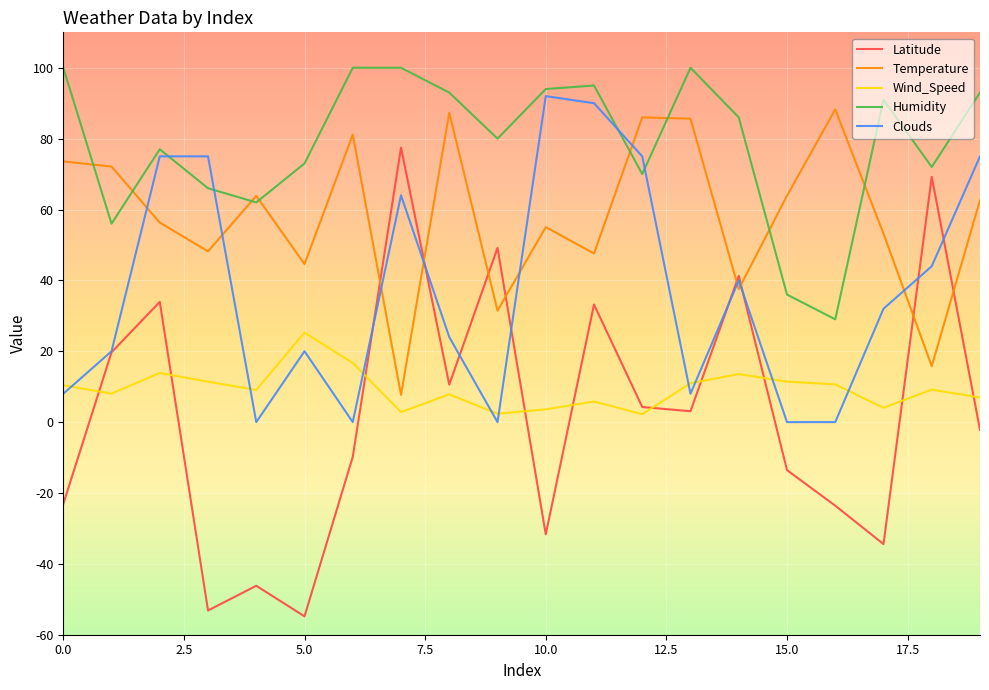

In Wind_Speed, how many points are higher than both neighbors (excluding endpoints)?

6